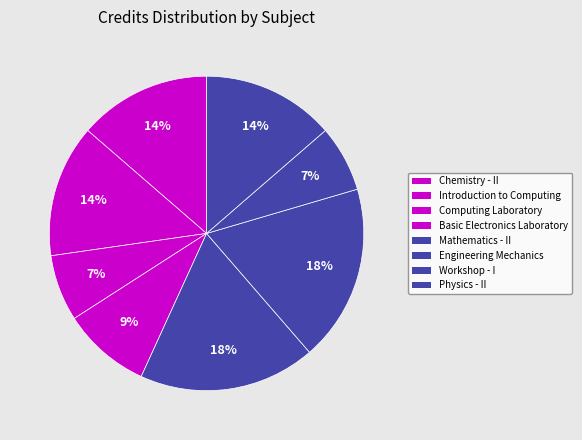

What percentage is the Engineering Mechanics slice, to the nearest percent?

18%